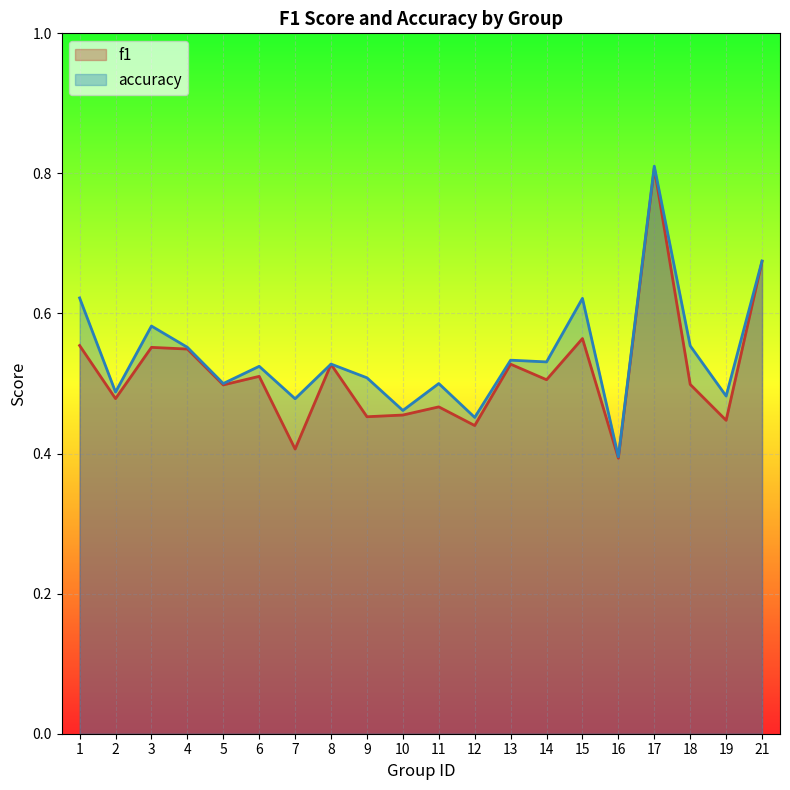

Reading left to right, list all the values displayed in this chart.

f1: 0.6	0.5	0.6	0.5	0.5	0.5	0.4	0.5	0.5	0.5	0.5	0.4	0.5	0.5	0.6	0.4	0.8	0.5	0.4	0.7
accuracy: 0.6	0.5	0.6	0.6	0.5	0.5	0.5	0.5	0.5	0.5	0.5	0.5	0.5	0.5	0.6	0.4	0.8	0.6	0.5	0.7